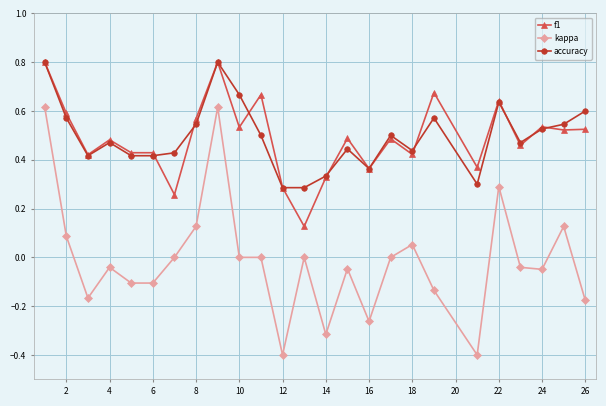

Is this an area chart (filled region under the line)?

No